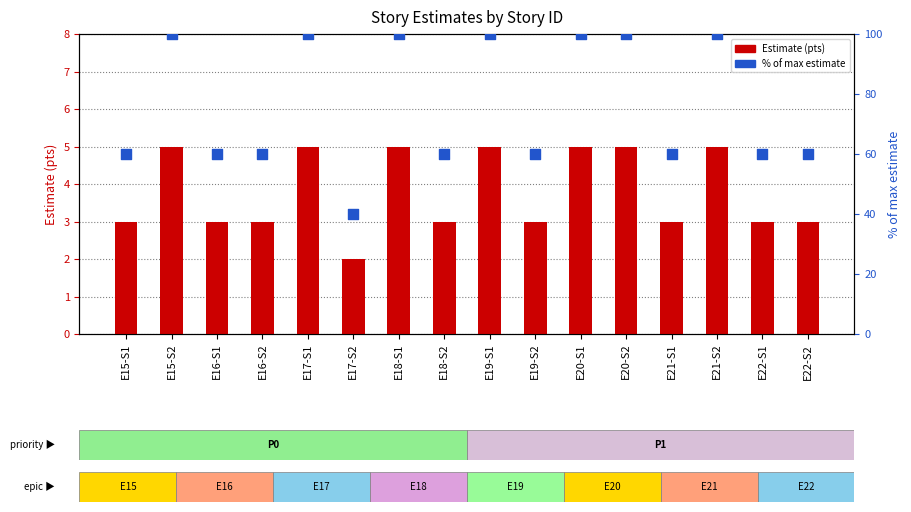

Which series has the largest total across all categories?

% of max estimate